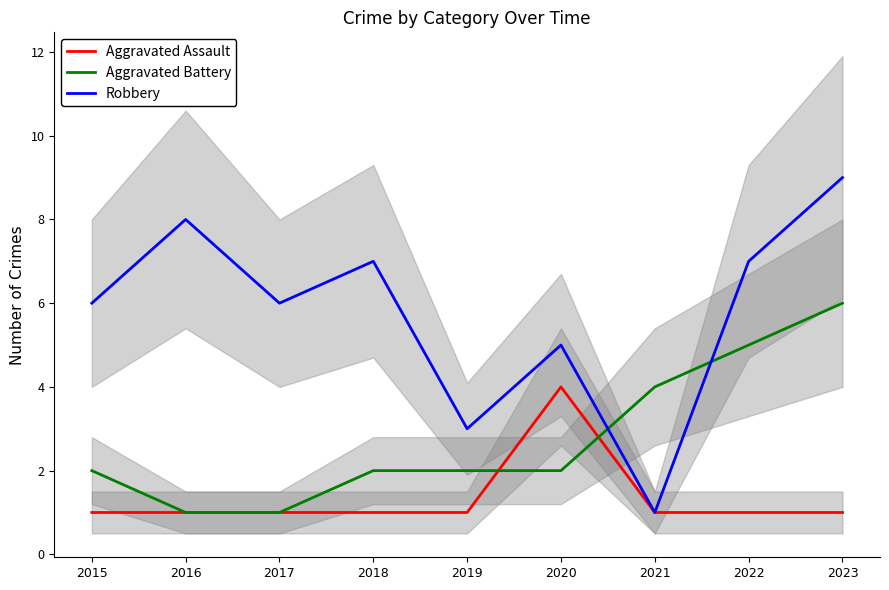

What is the total value across all series at 2018?

10